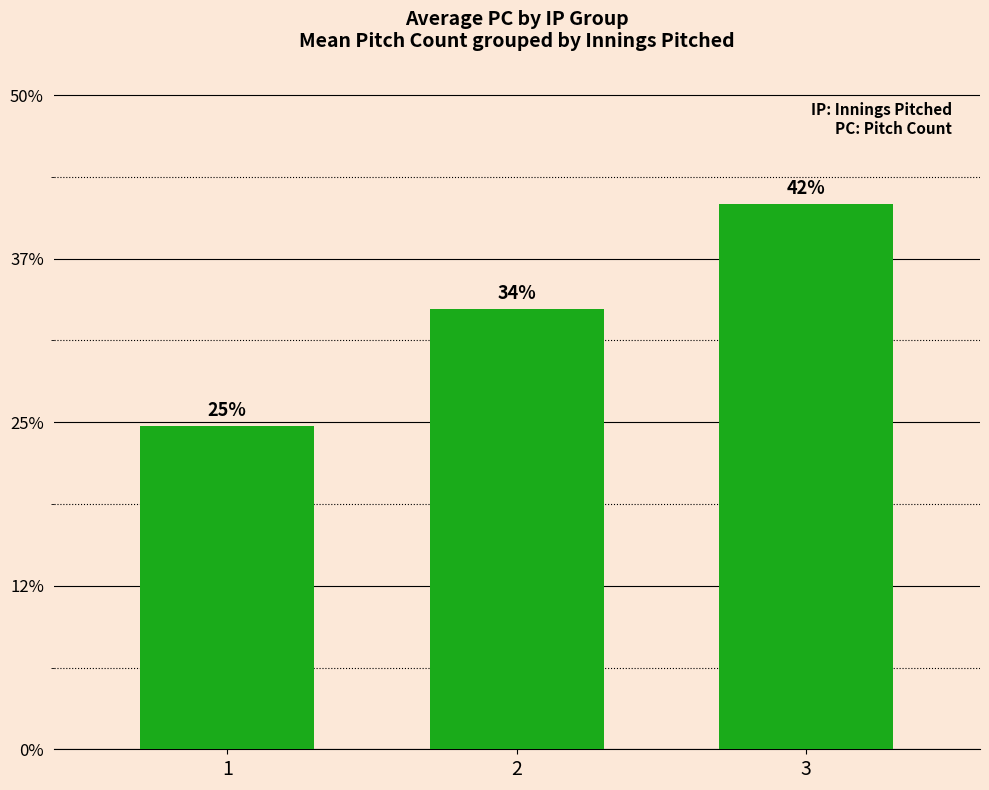

Rank the categories by value from highest to lowest.

3, 2, 1